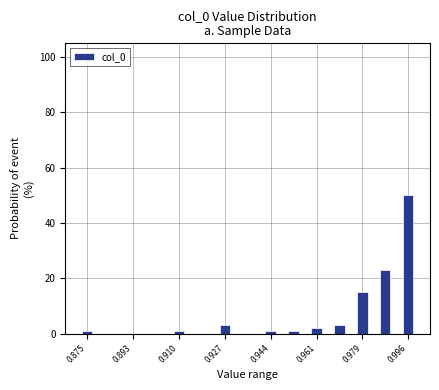

Reading left to right, list every bar in this chart as the range it spans on the x-axis followed by its height. Neither the bar edges nor the heights are printed on the chart, so give them approximately, as read against the axes.

0.872 to 0.880: under 2
0.880 to 0.888: 0
0.888 to 0.896: 0
0.896 to 0.906: 0
0.906 to 0.914: under 2
0.914 to 0.922: 0
0.922 to 0.932: 4
0.932 to 0.940: 0
0.940 to 0.948: under 2
0.948 to 0.958: under 2
0.958 to 0.966: 2
0.966 to 0.974: 4
0.974 to 0.982: 16
0.982 to 0.992: 24
0.992 to 1.000: 50